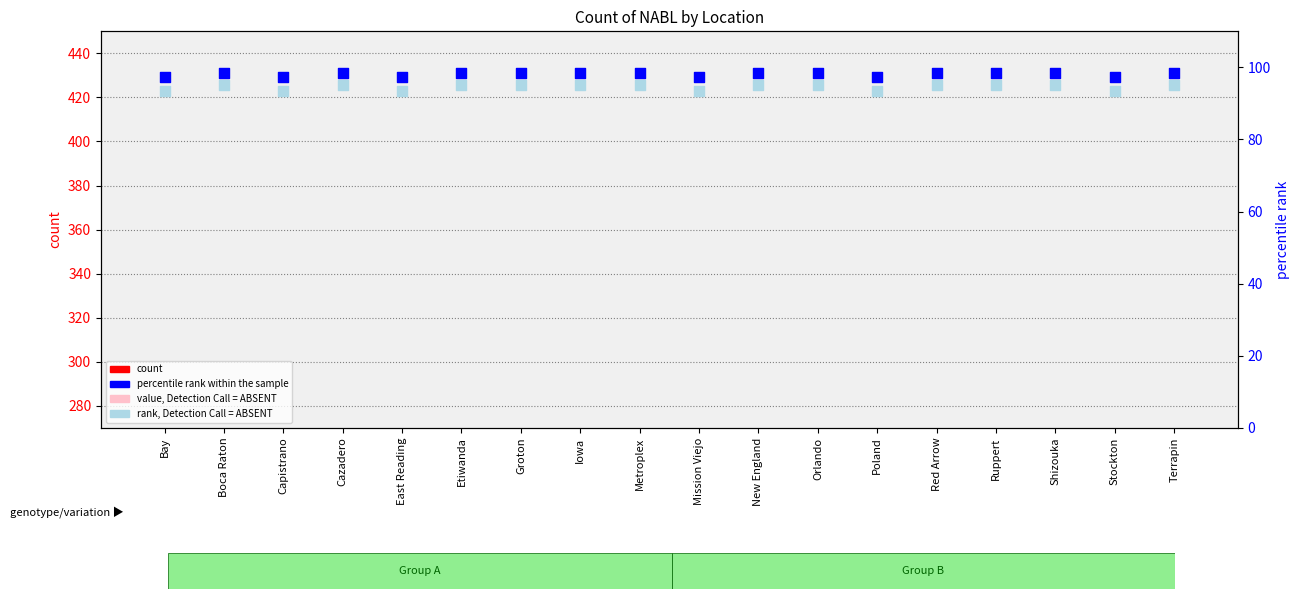

At which category is the sum across all series the highest?

Boca Raton